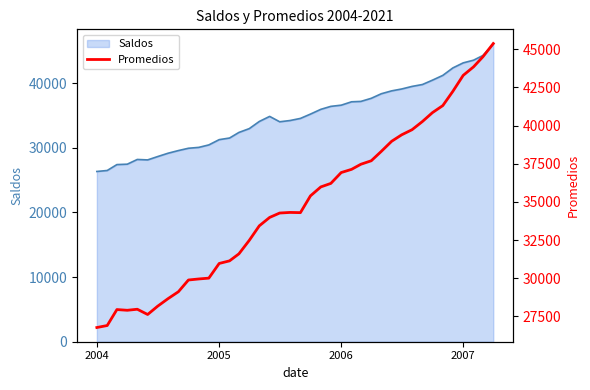

How many points are lower than both their immediate neighbors (excluding endpoints)?

3